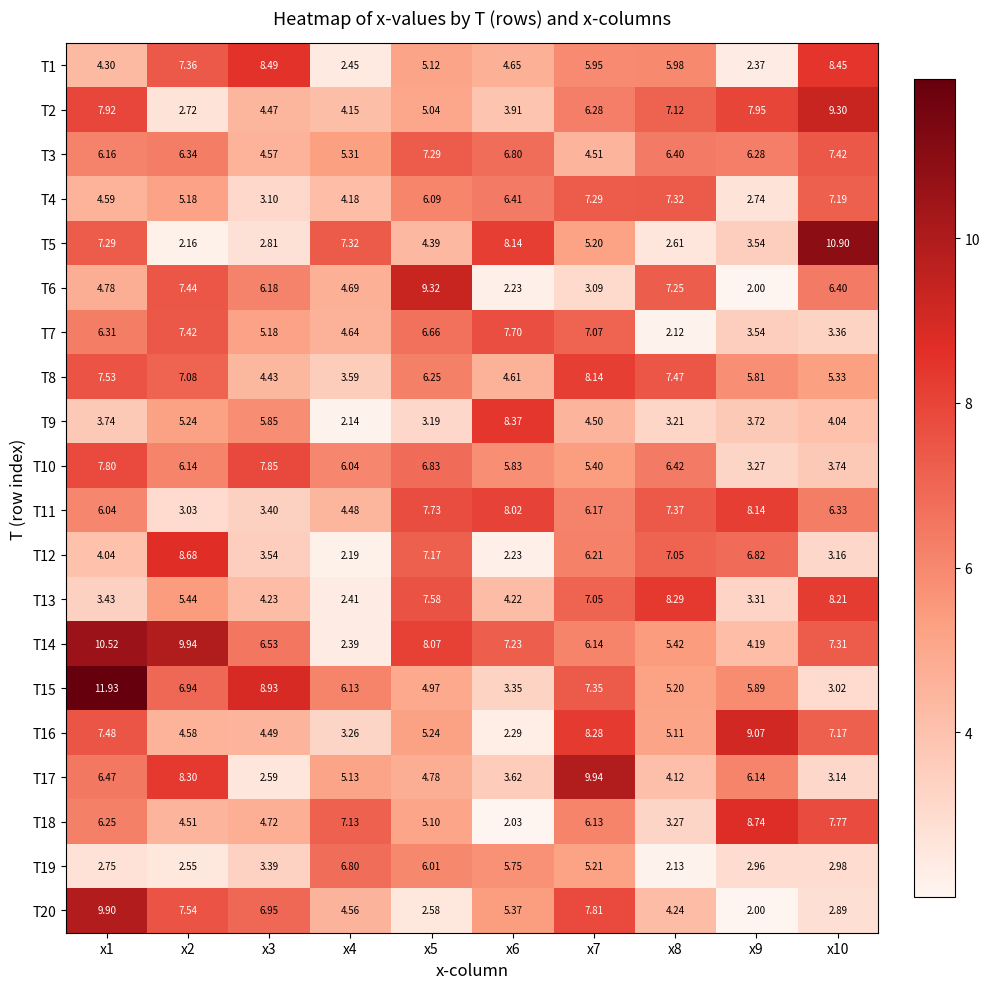

Is the value of T18 at x5 greater than the value of T14 at x4?

Yes